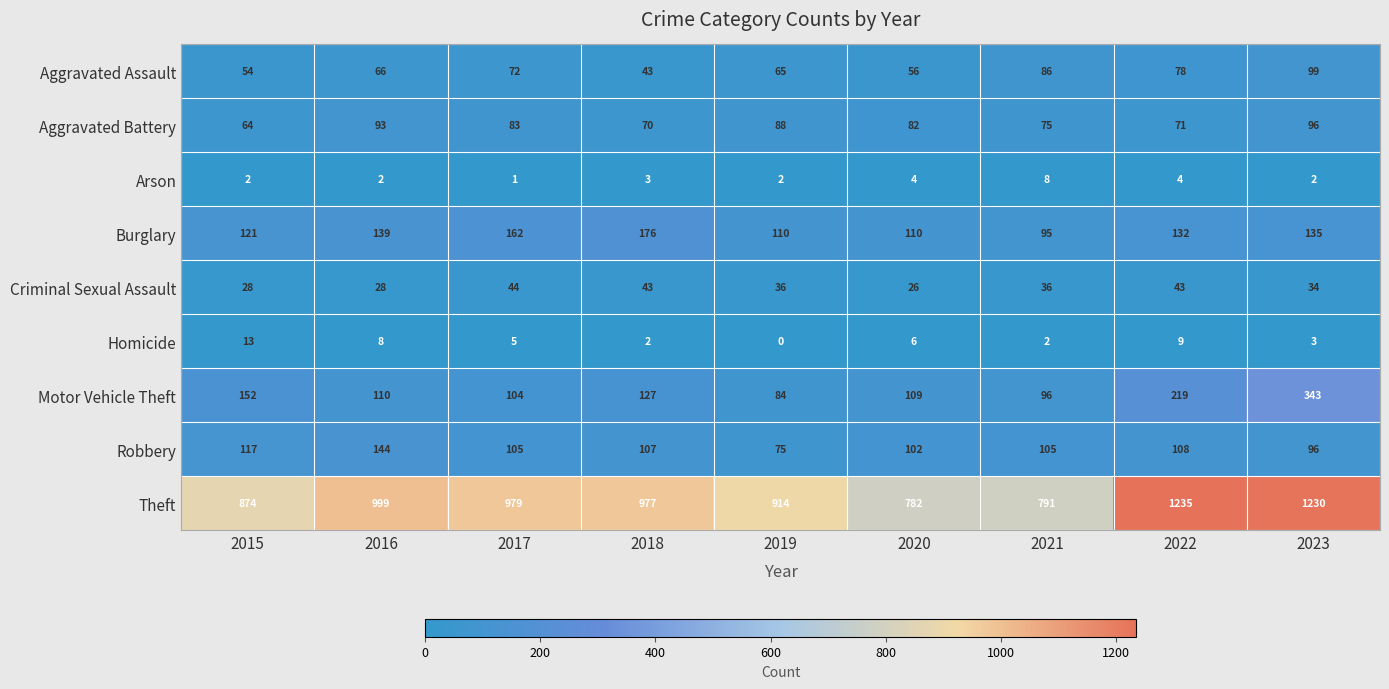

The value of Arson at 2019 is 2. True or false?

True